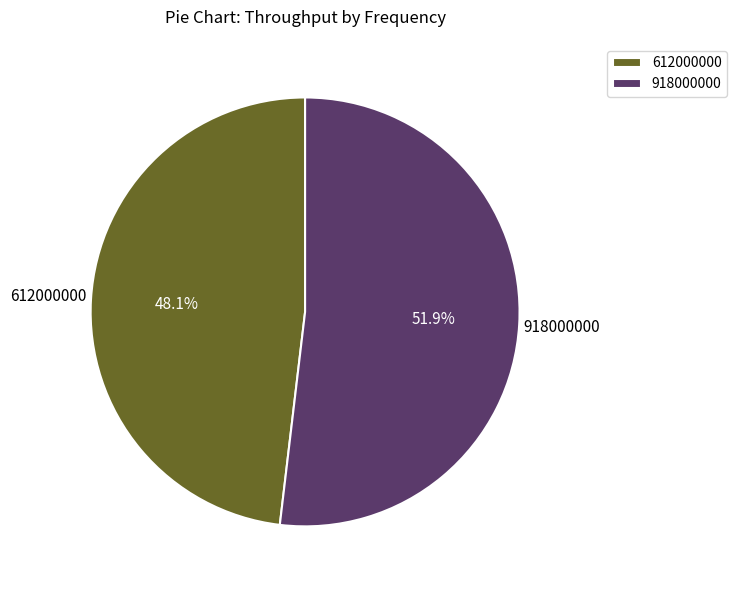

To the nearest percent, what portion does 918000000 represent?

52%